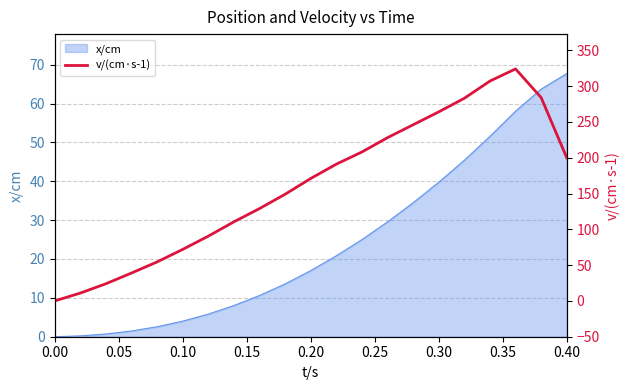

What is the highest value of the x/cm series?

67.7